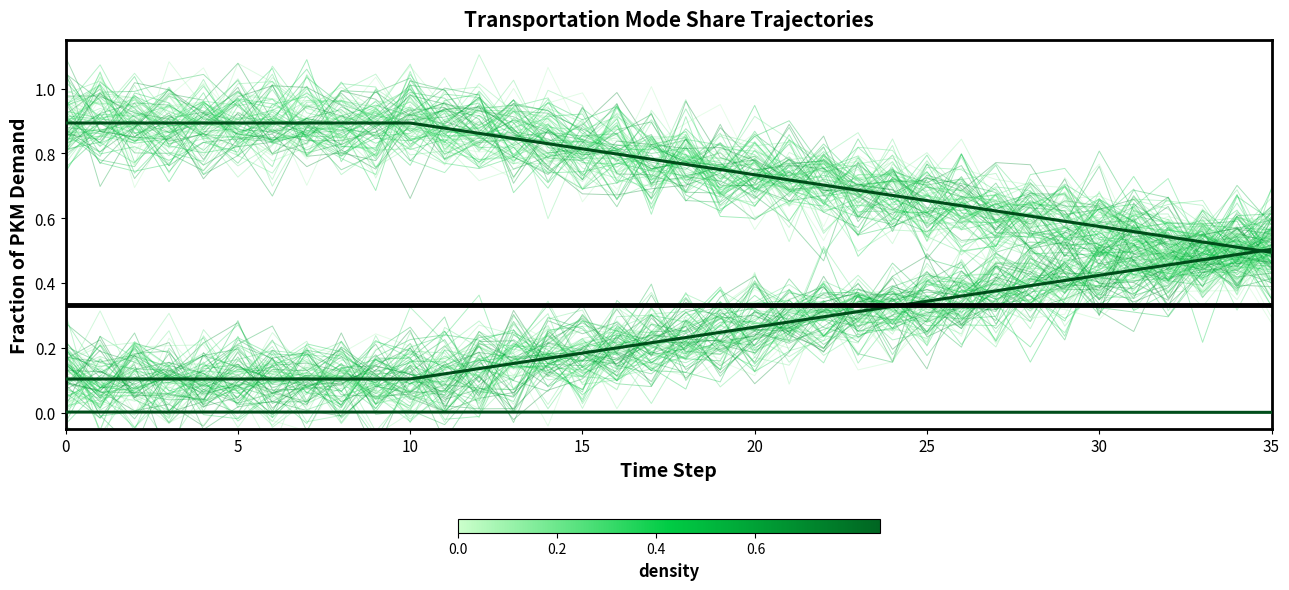

True or false: frac_trns_pkm_dem_regional_road_heavy (mean) has a value of 0.9 at 11.

True